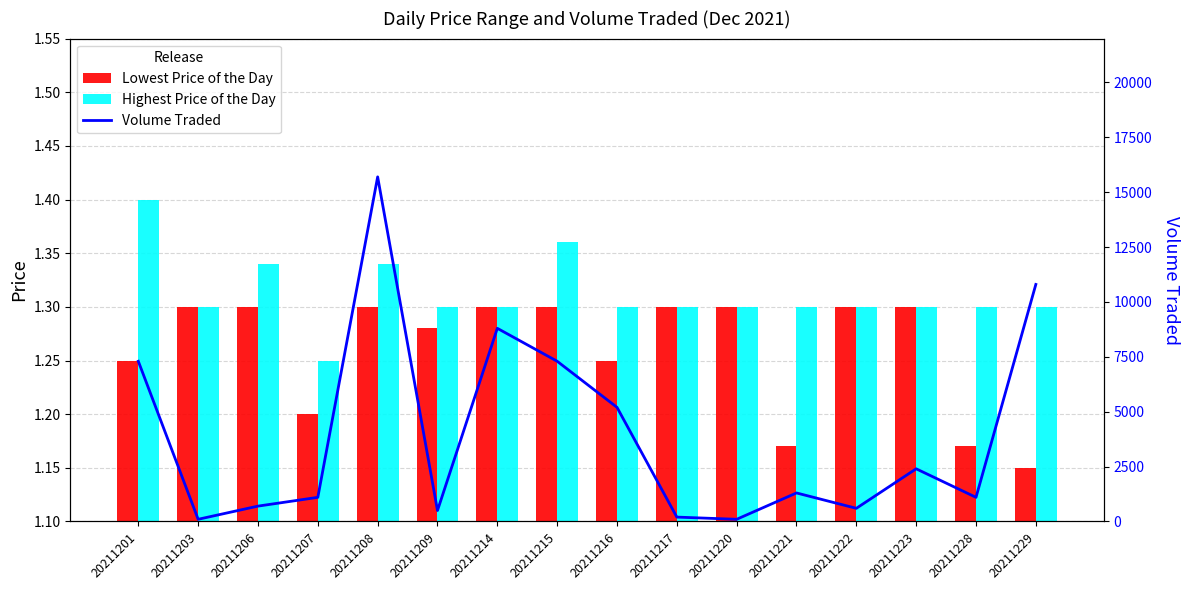

Reading left to right, transcribe all the data shown in this chart.

Lowest Price of the Day: 20211201=1.2	20211203=1.3	20211206=1.3	20211207=1.2	20211208=1.3	20211209=1.3	20211214=1.3	20211215=1.3	20211216=1.2	20211217=1.3	20211220=1.3	20211221=1.2	20211222=1.3	20211223=1.3	20211228=1.2	20211229=1.1
Highest Price of the Day: 20211201=1.4	20211203=1.3	20211206=1.3	20211207=1.2	20211208=1.3	20211209=1.3	20211214=1.3	20211215=1.4	20211216=1.3	20211217=1.3	20211220=1.3	20211221=1.3	20211222=1.3	20211223=1.3	20211228=1.3	20211229=1.3
Volume Traded: 20211201=7300.0	20211203=100.0	20211206=700.0	20211207=1100.0	20211208=15700.0	20211209=500.0	20211214=8800.0	20211215=7300.0	20211216=5200.0	20211217=200.0	20211220=100.0	20211221=1300.0	20211222=600.0	20211223=2400.0	20211228=1100.0	20211229=10800.0